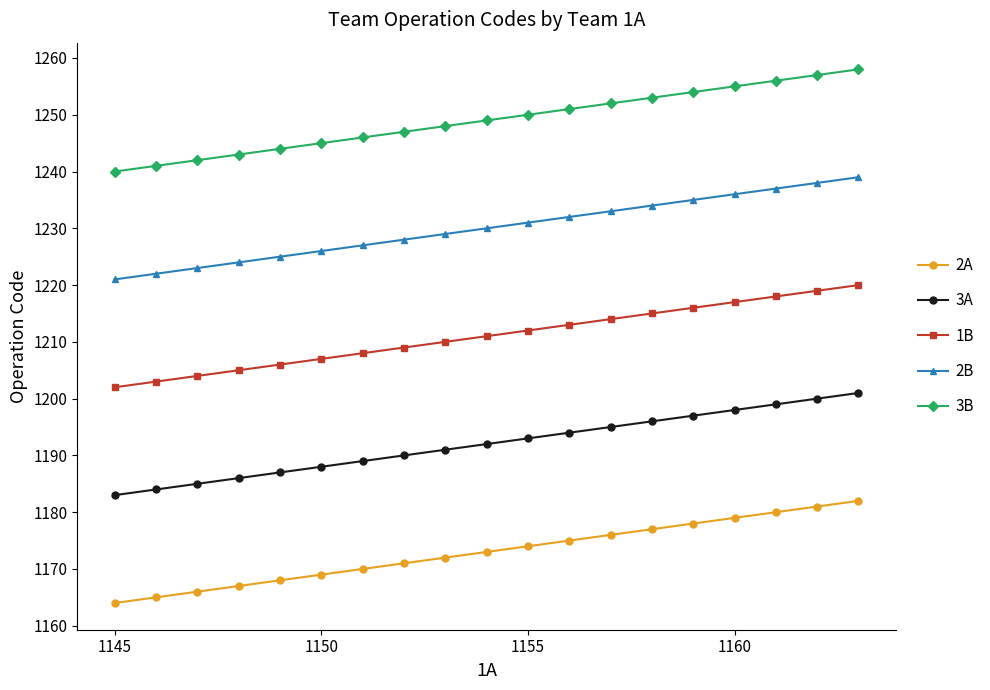

How many categories are shown in the chart?

19